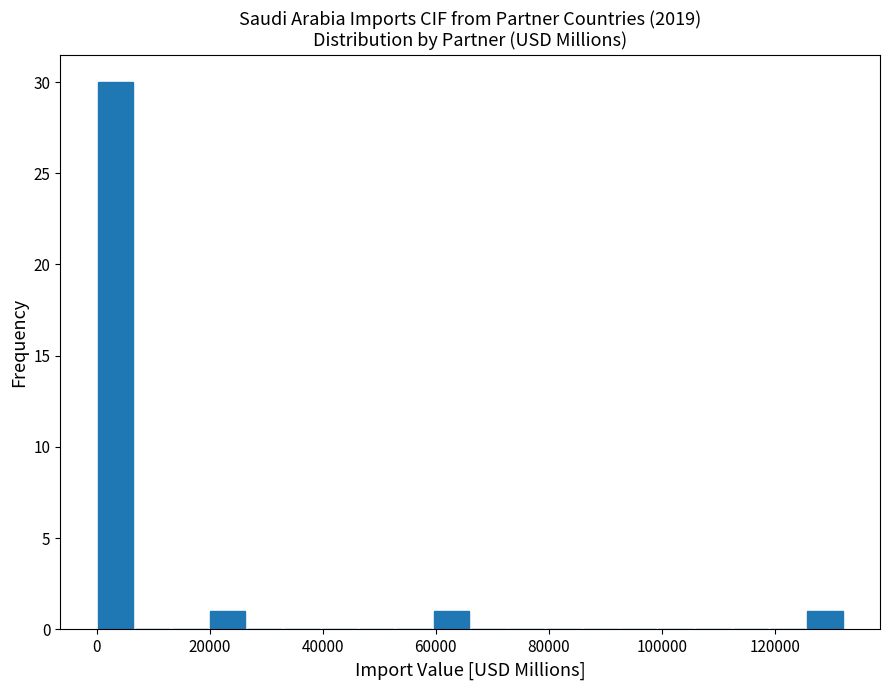

Around what value on the x-axis is the tallest bar? Give the approximate position of its centre, as read against the axis.

4000